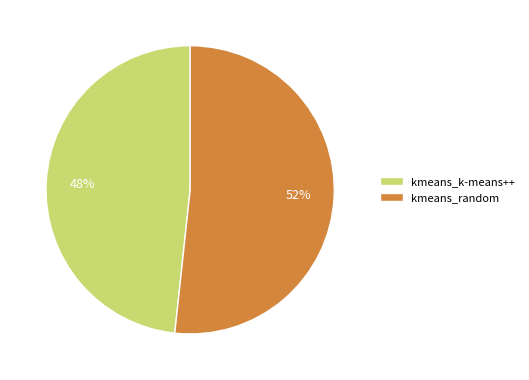

Combined, do kmeans_random and kmeans_k-means++ account for over 50%?

Yes